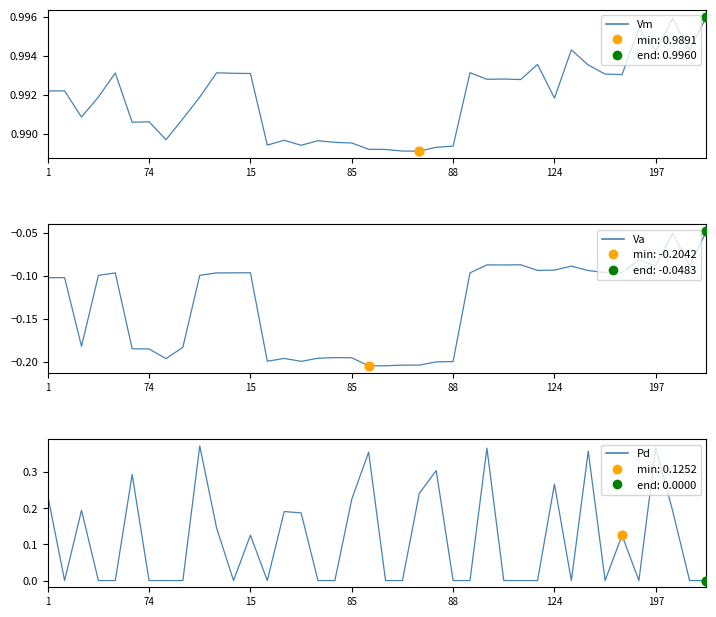

What are all the series names shown in the legend?

Vm, Va, Pd